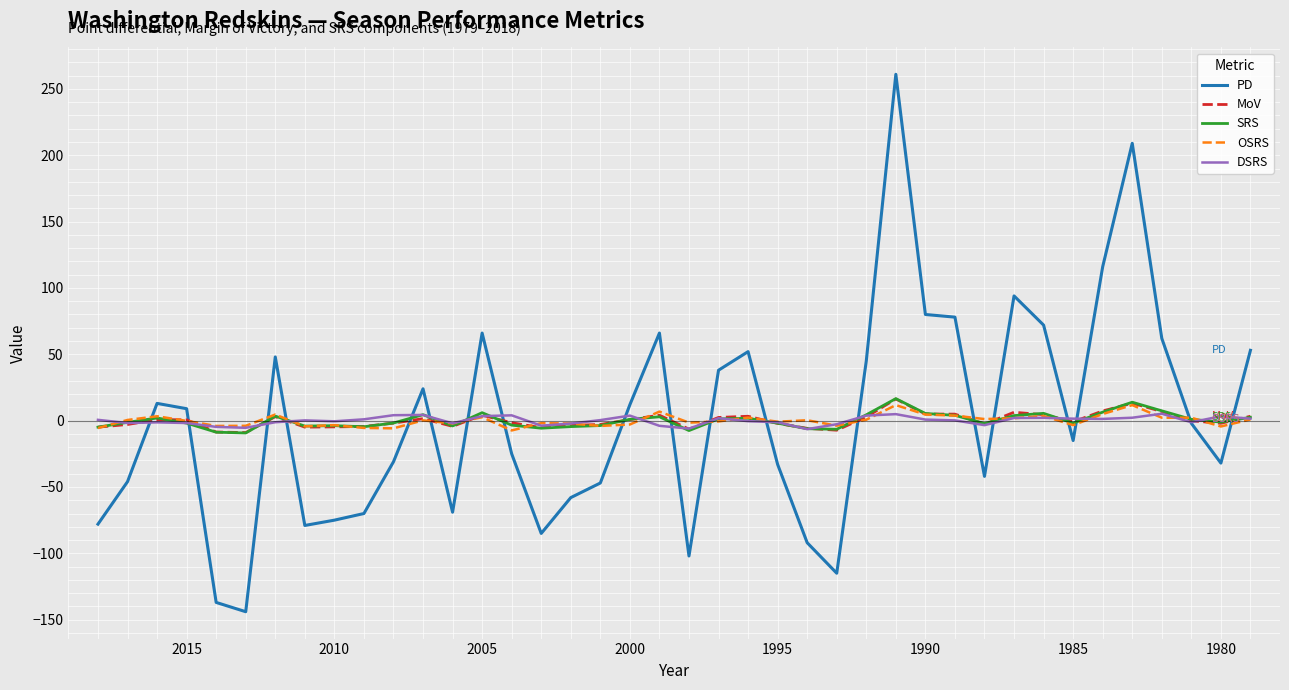

How many values in the DSRS series exceed 0?

22